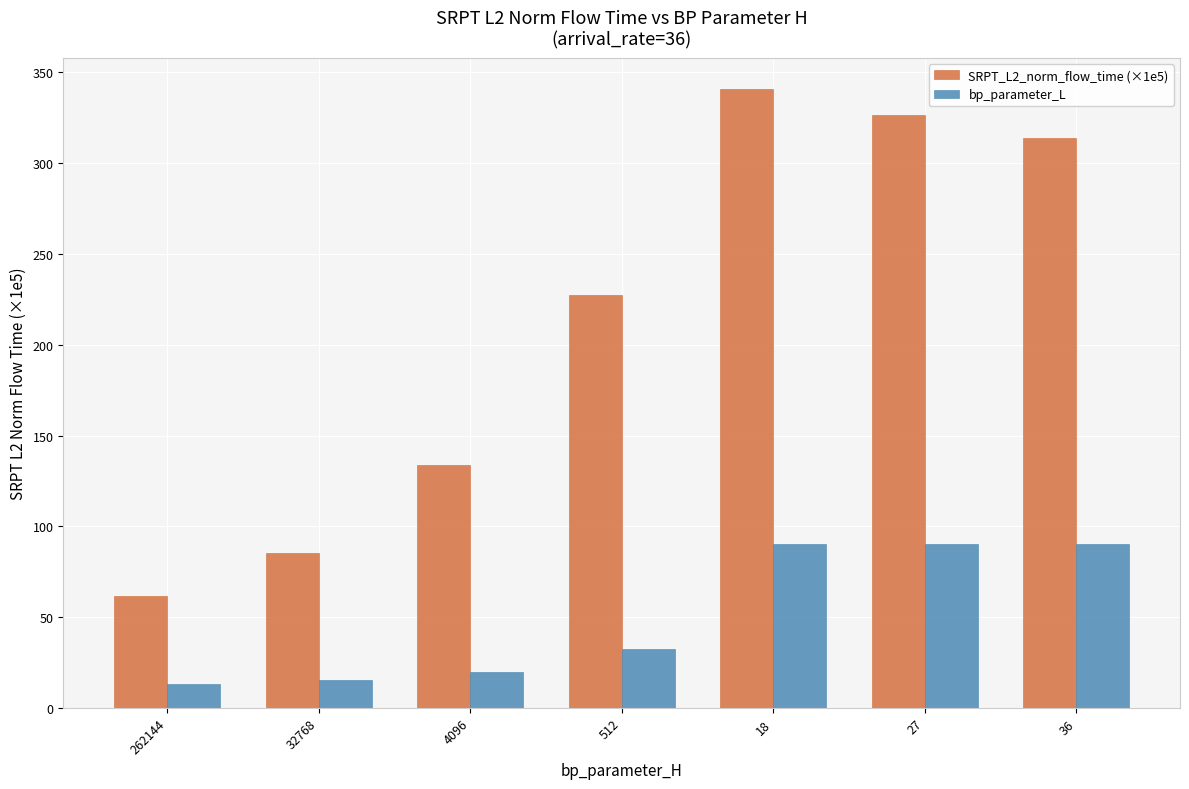

Does the chart contain any negative values?

No